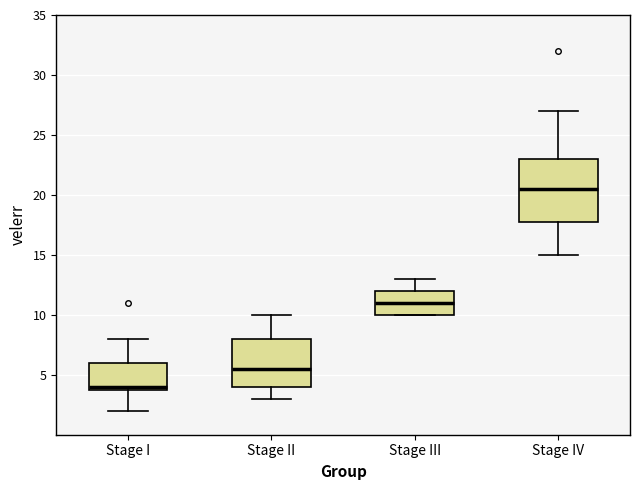

Which box has the highest median line?

Stage IV